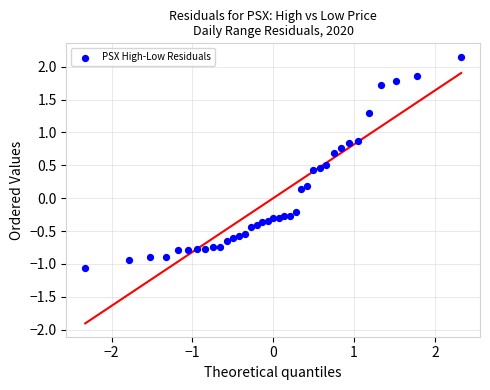

What is the range of X values (max minus min)?

4.7